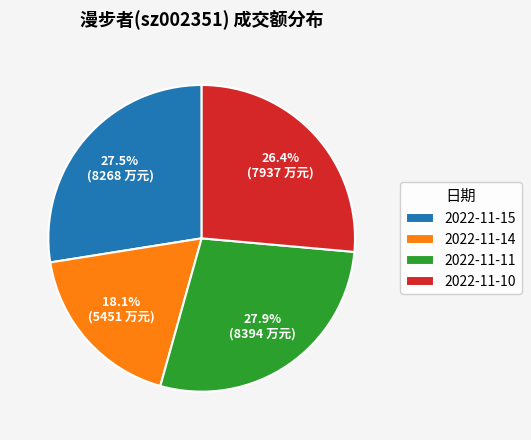

Which slice is the smallest?

2022-11-14